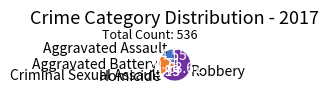

What is the largest slice in the pie chart?

Robbery